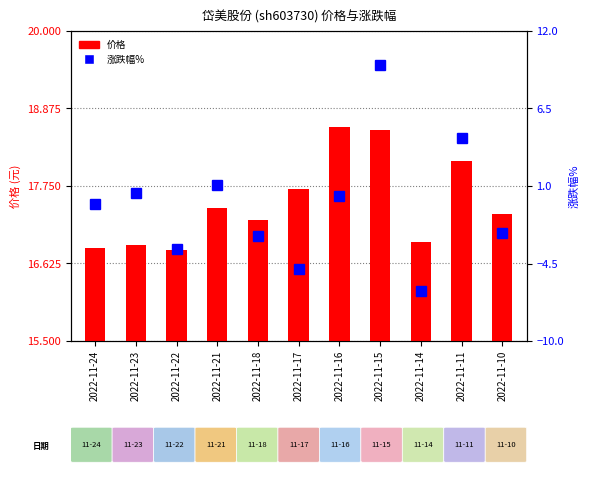

Reading left to right, extract all data points from this chart.

价格: 2022-11-24=16.9	2022-11-23=16.9	2022-11-22=16.8	2022-11-21=17.4	2022-11-18=17.2	2022-11-17=17.7	2022-11-16=18.6	2022-11-15=18.6	2022-11-14=16.9	2022-11-11=18.1	2022-11-10=17.4
涨跌幅%: 2022-11-24=-0.3	2022-11-23=0.5	2022-11-22=-3.5	2022-11-21=1.0	2022-11-18=-2.5	2022-11-17=-4.9	2022-11-16=0.3	2022-11-15=9.6	2022-11-14=-6.5	2022-11-11=4.4	2022-11-10=-2.3